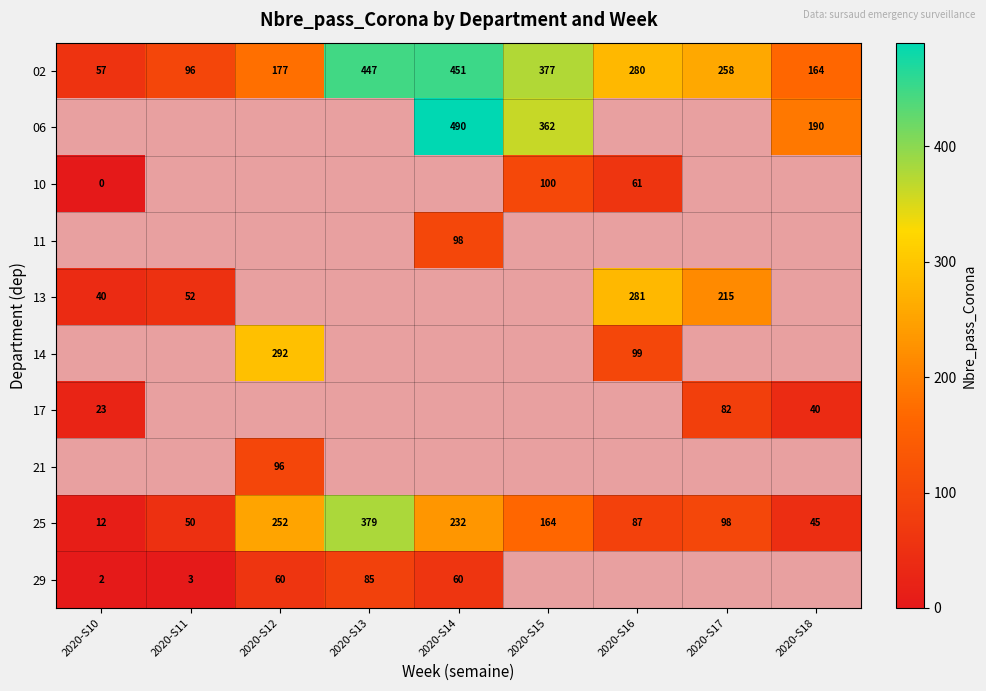

What is the difference between the highest and lowest values at 2020-S13?

362.0